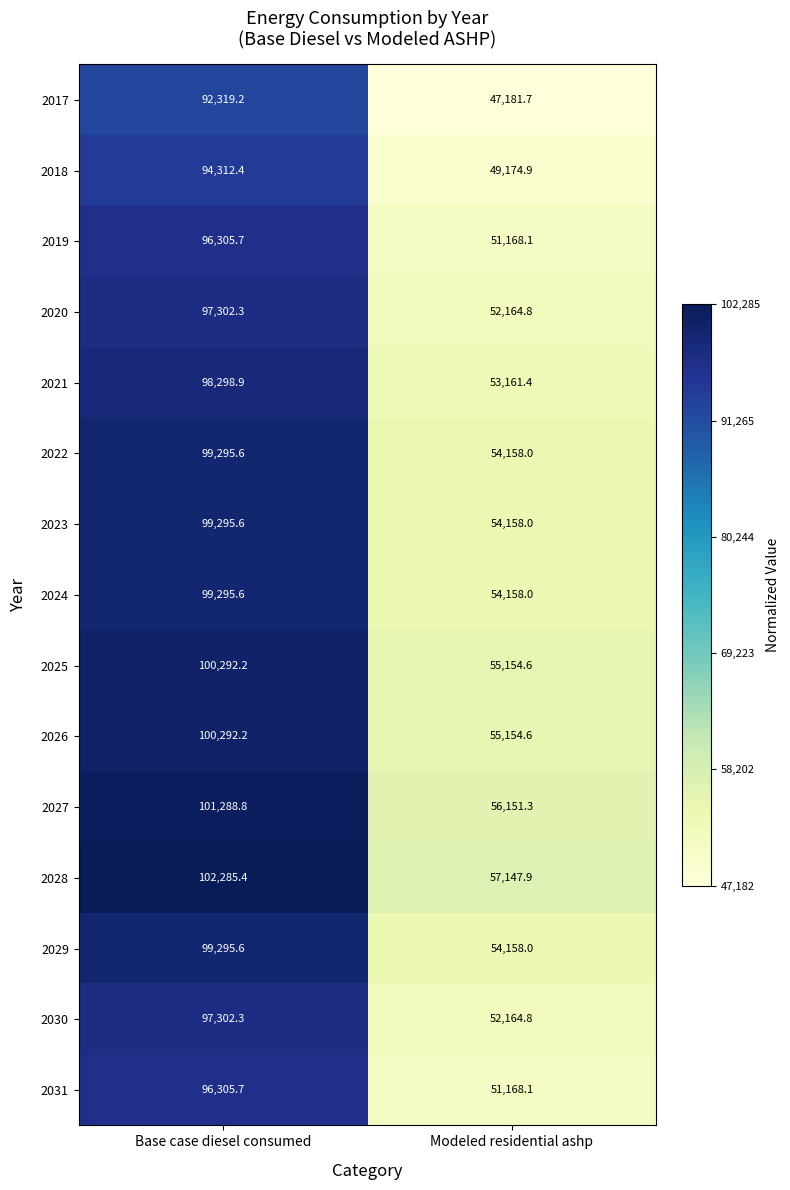

What is the total value across all series at Modeled residential ashp?

796424.2